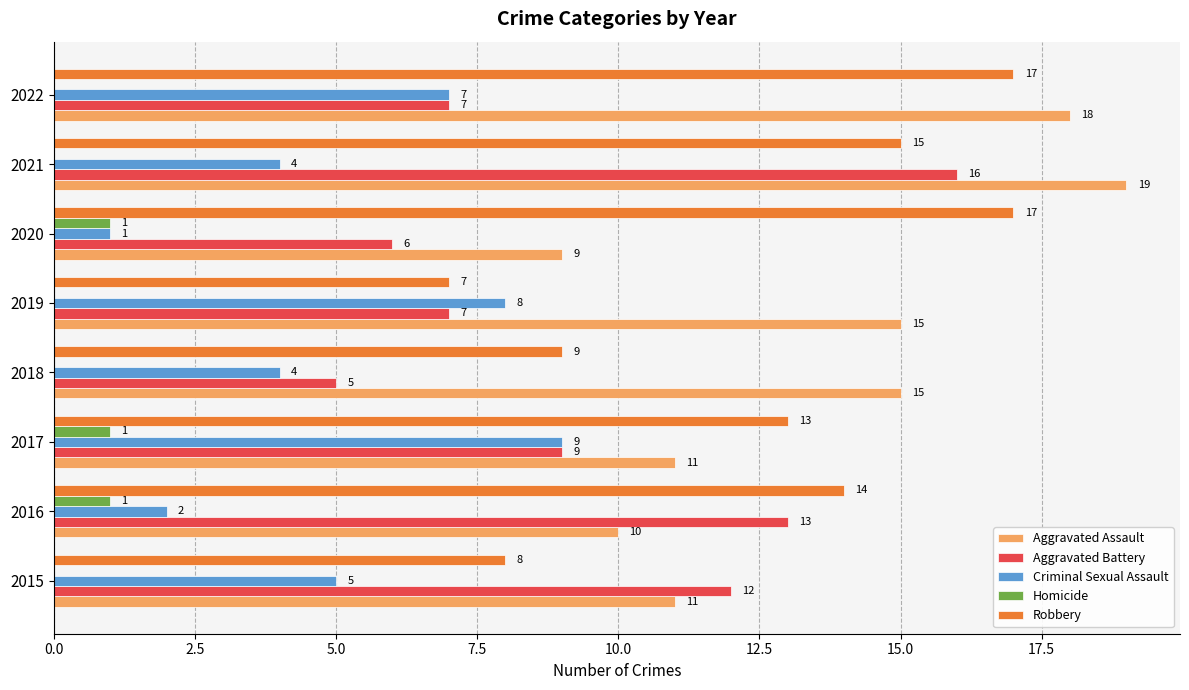

Which category has the highest value in the Aggravated Battery series?

2021